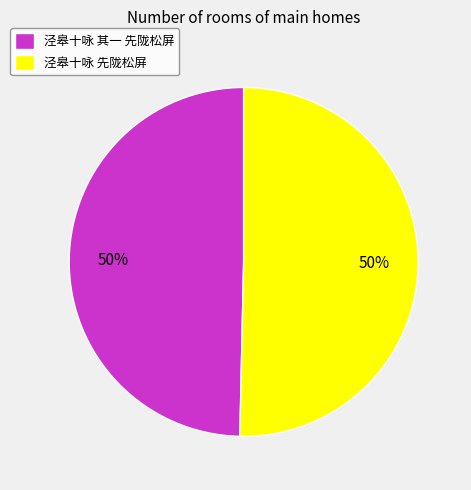

Approximately how many times larger is the value at 泾皋十咏 先陇松屏 compared to 泾皋十咏 其一 先陇松屏?

1.0